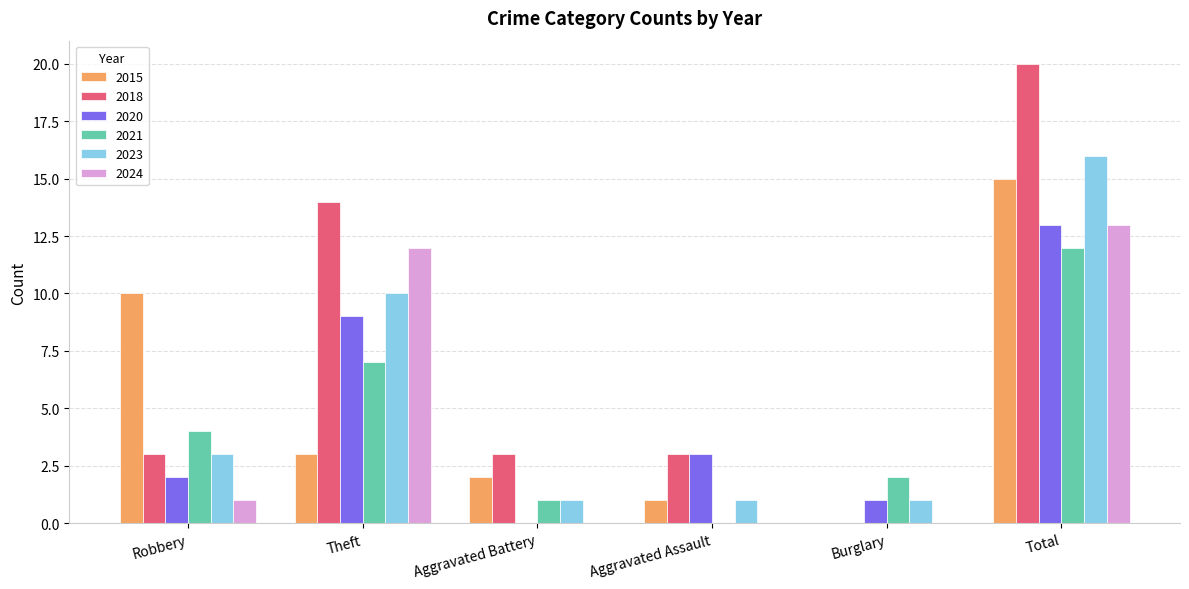

Reading left to right, what are all the values shown in this chart?

2015: 10	3	2	1	0	15
2018: 3	14	3	3	0	20
2020: 2	9	0	3	1	13
2021: 4	7	1	0	2	12
2023: 3	10	1	1	1	16
2024: 1	12	0	0	0	13